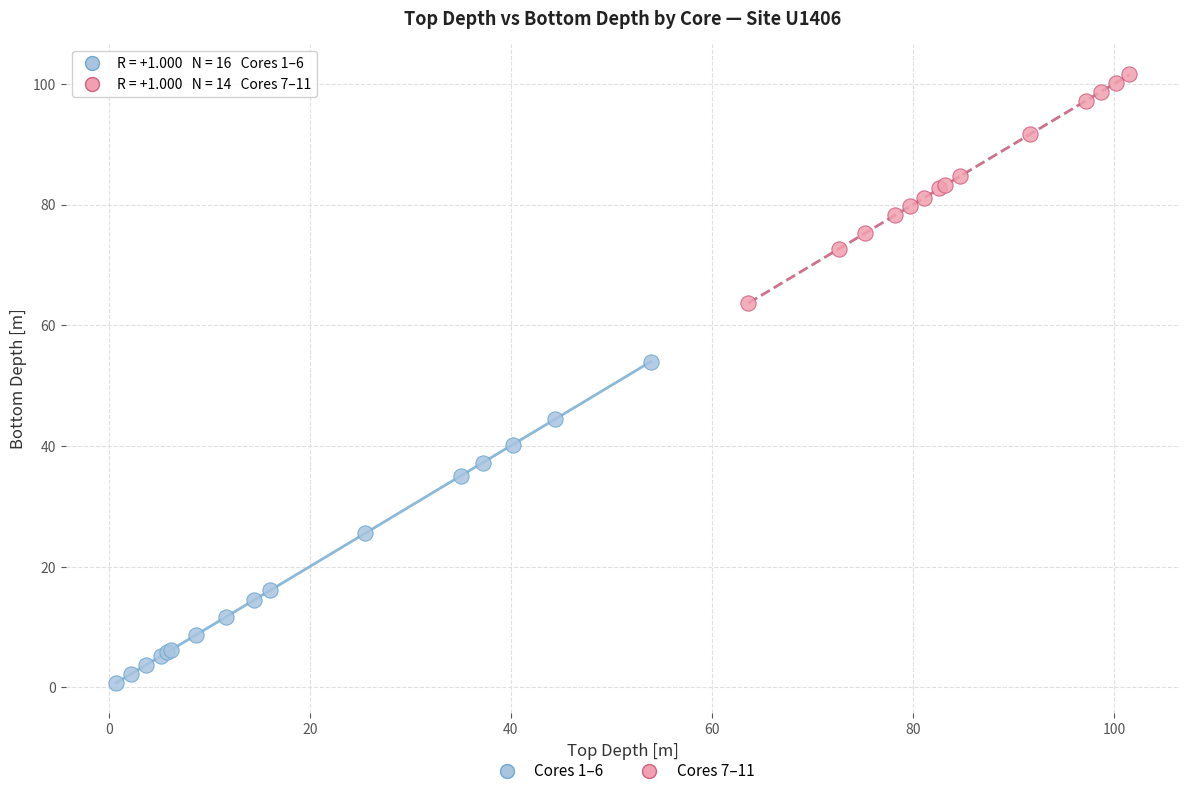

Which series contains the highest Y value?

Cores 7–11